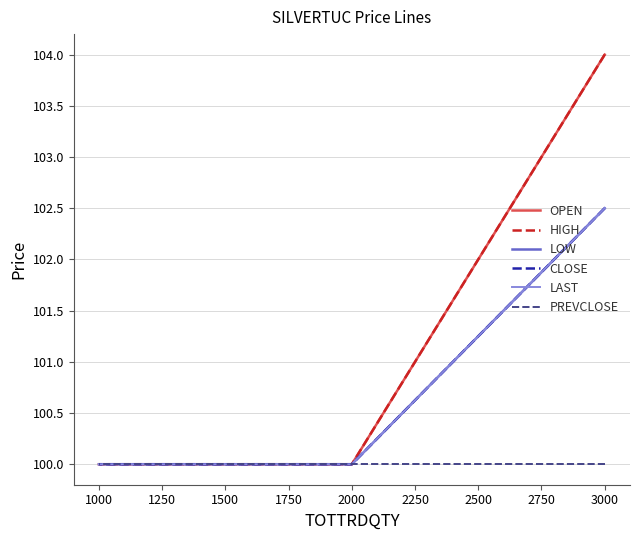

True or false: HIGH has more than 0 points higher than both neighbors.

False